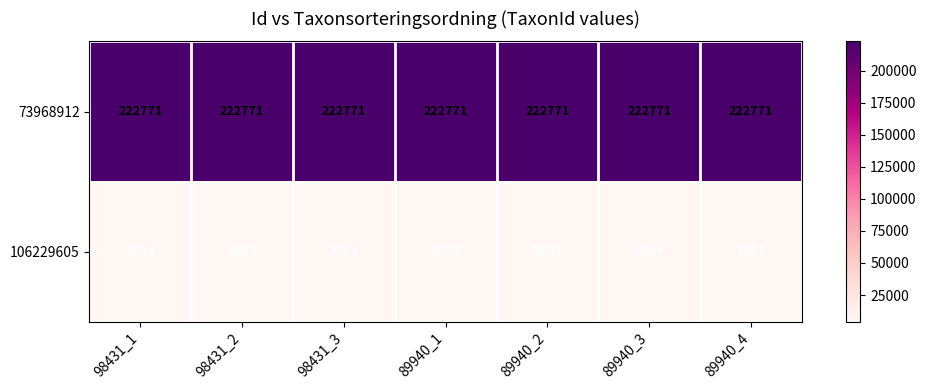

What is the total value across all series at 89940_1?

226655